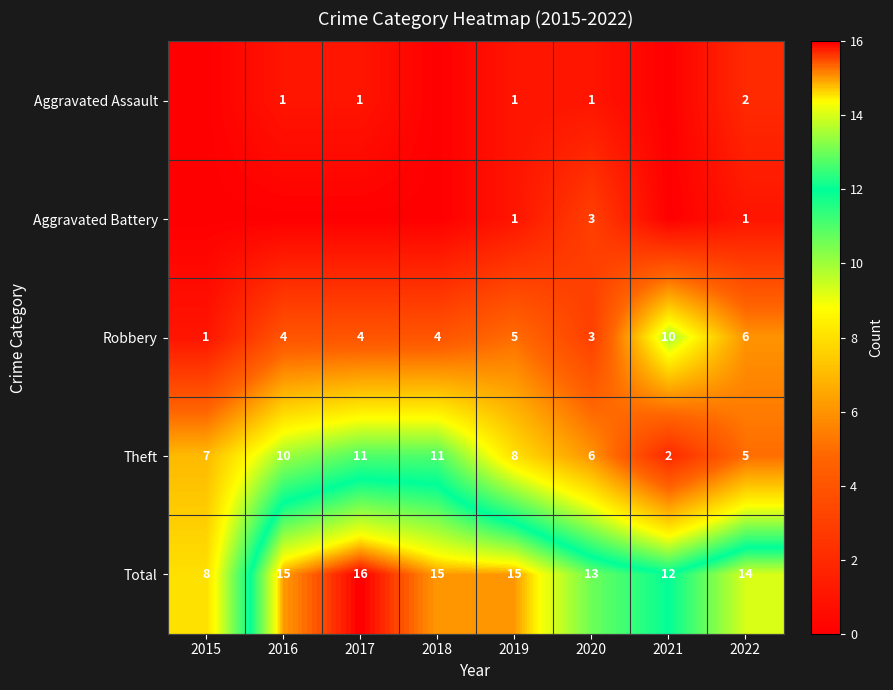

How many values in the Robbery series are below 4?

2